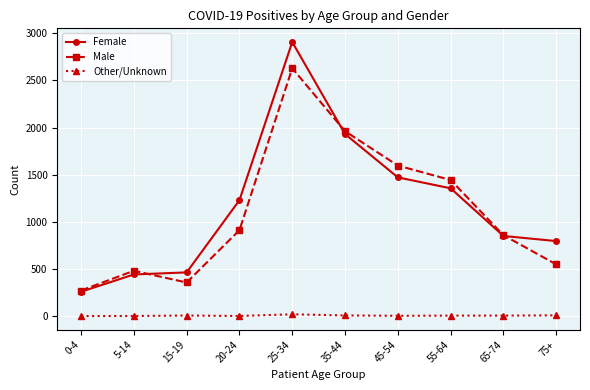

What is the label of the 1st point from the left?

0-4